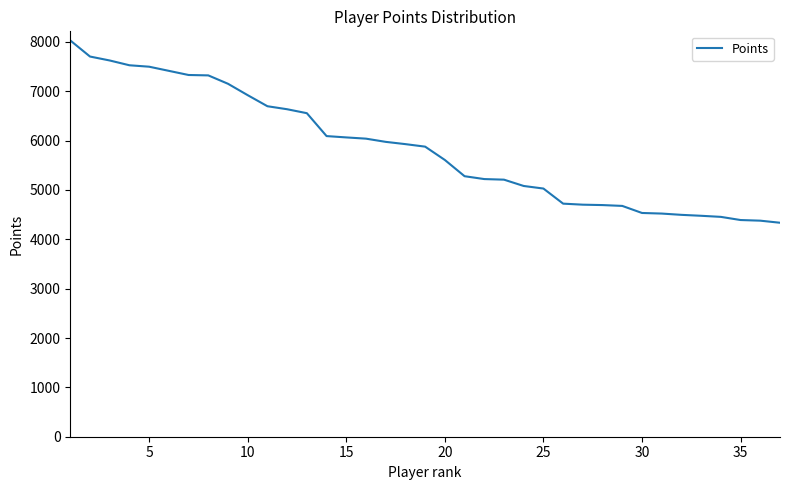

What is the maximum value shown in the chart?

8030